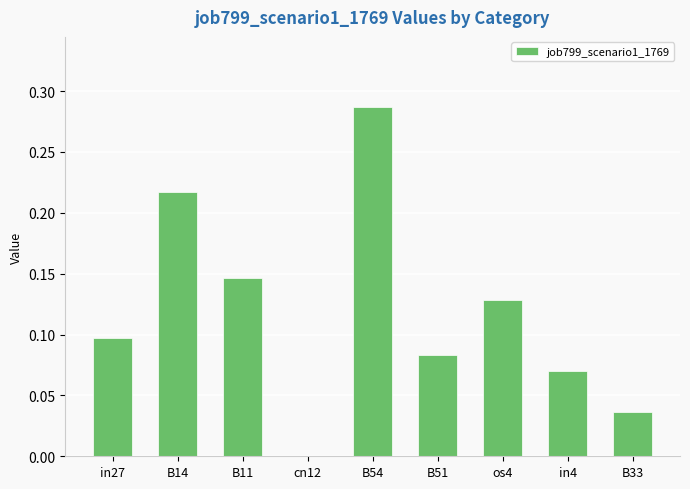

The value at in27 is 0.0. True or false?

False